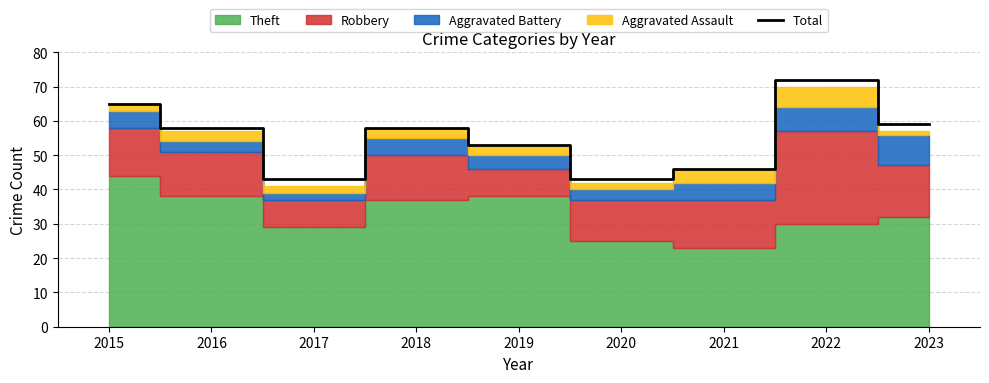

What is the greatest value displayed?

72